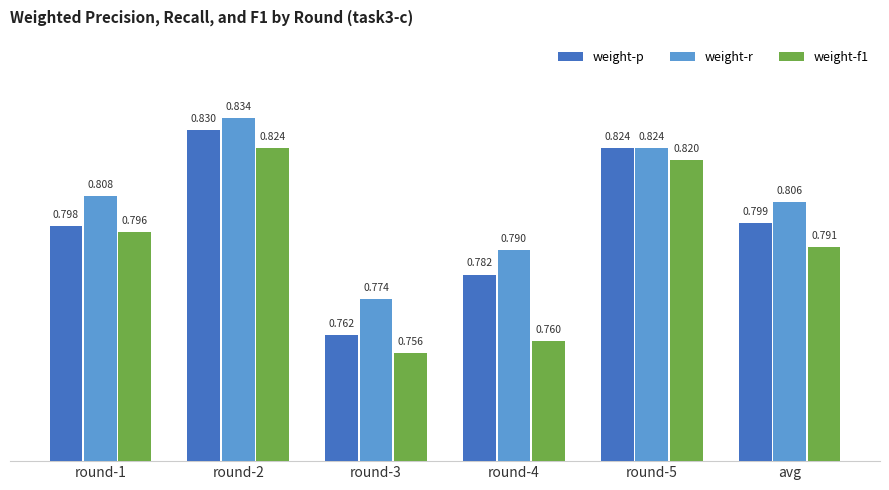

Which series changed the most between round-1 and round-3?

weight-f1